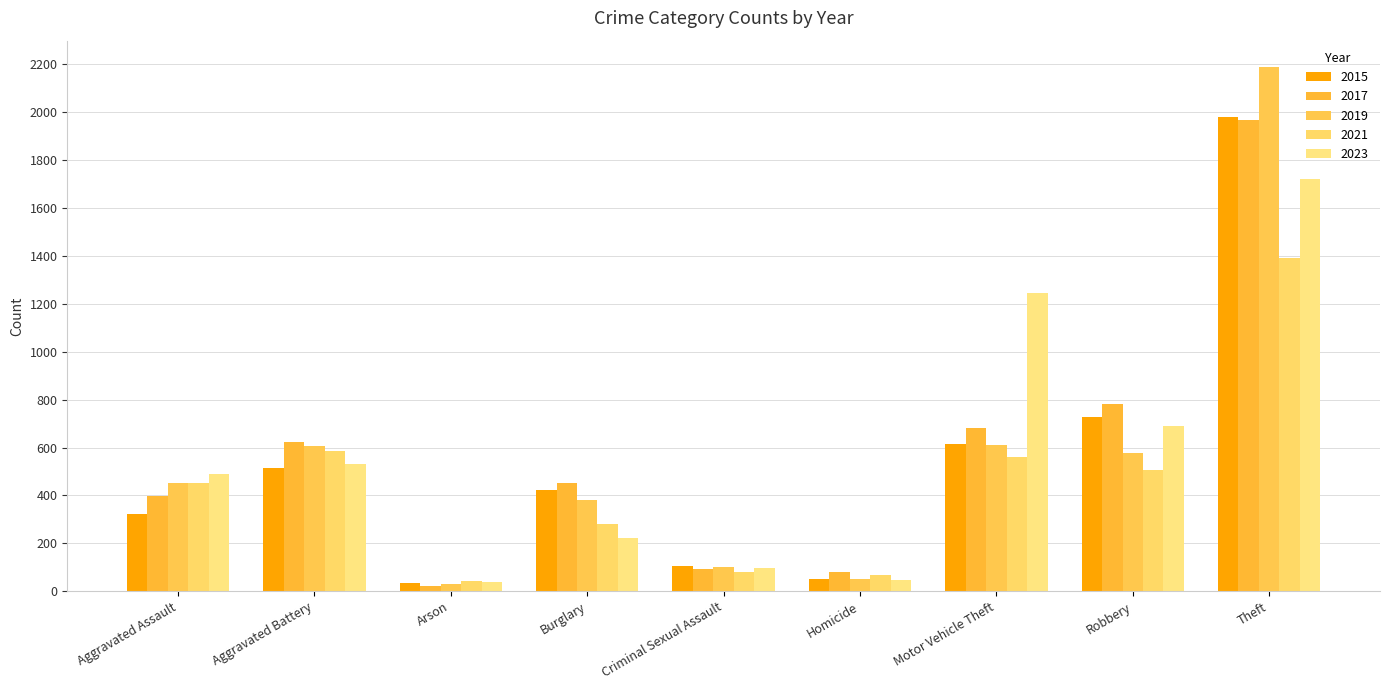

How many values in the 2017 series are below 453?

4